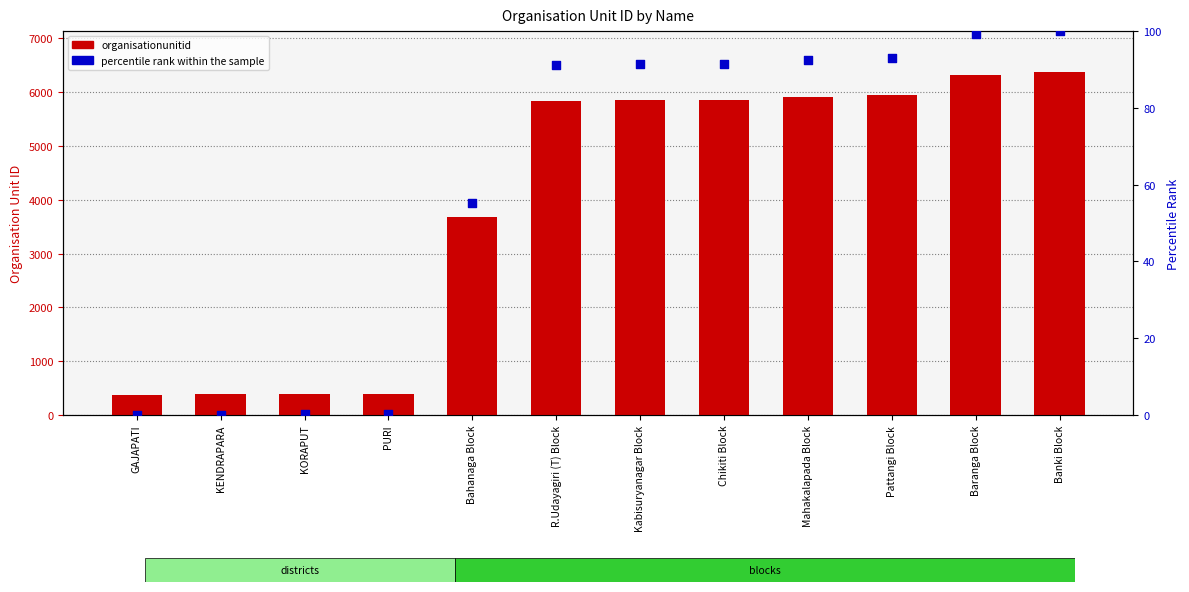

At how many categories does at least one series exceed 5543?

7